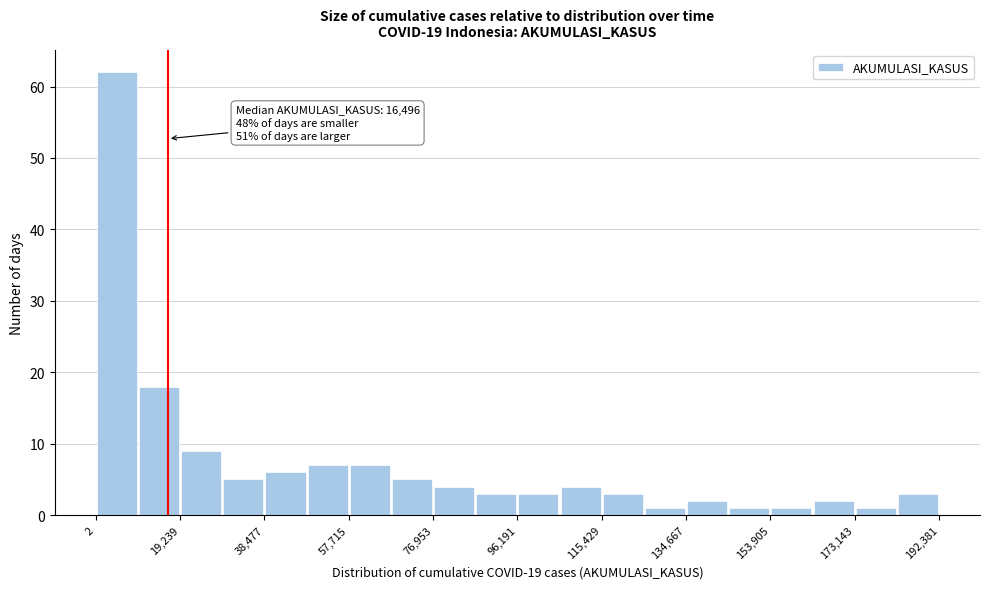

Over which range of the x-axis is the bar tallest?

0 to 10000